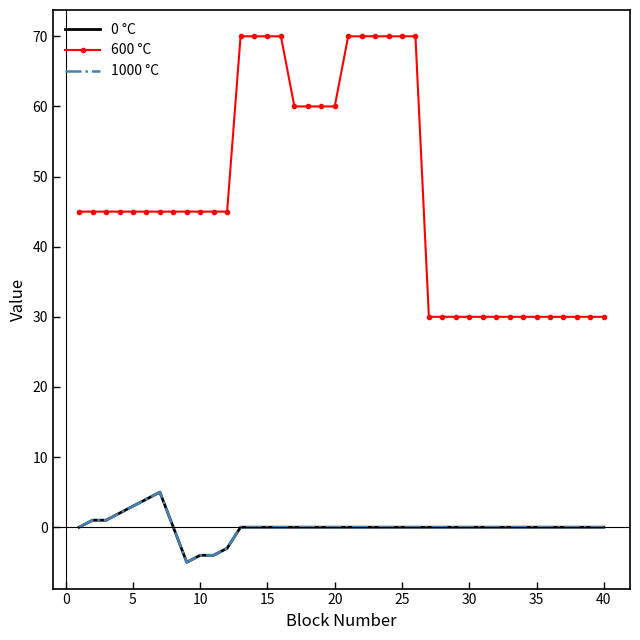

How many lines are shown in the chart?

3